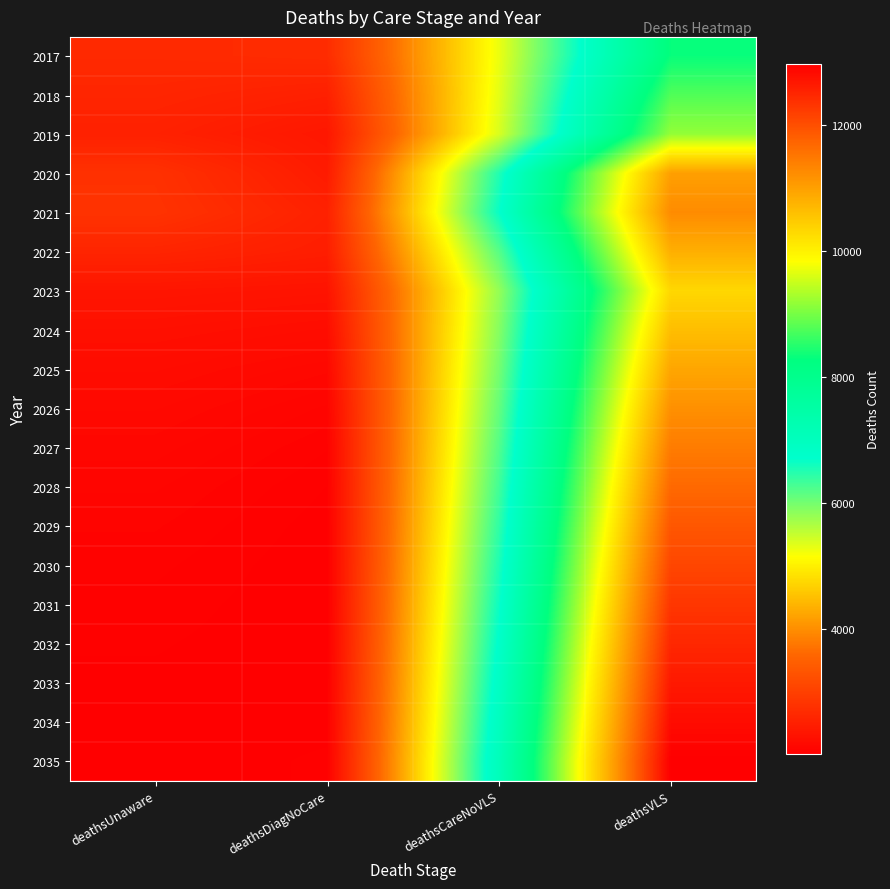

Which label corresponds to the smallest value in the chart?

deathsDiagNoCare